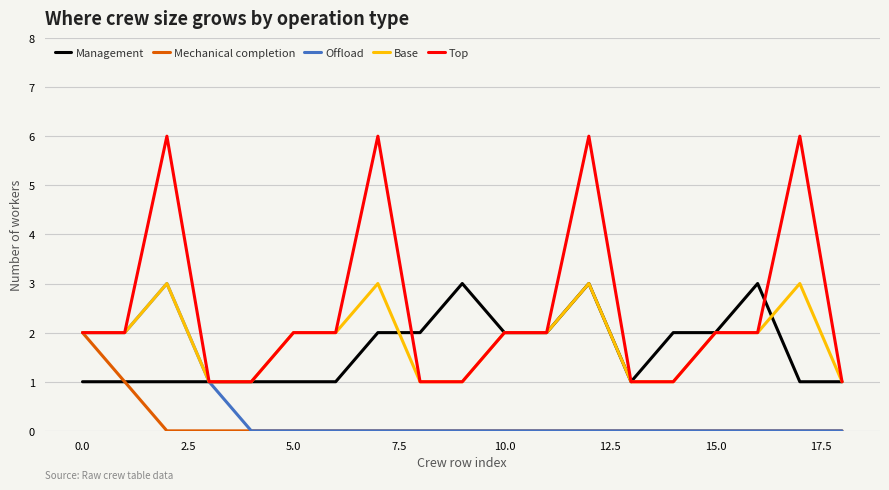

Which series has the widest spread of values?

Top